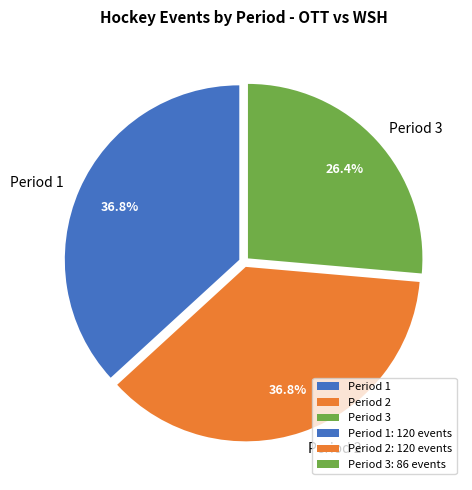

The Period 3 slice represents 26% of the pie. True or false?

True